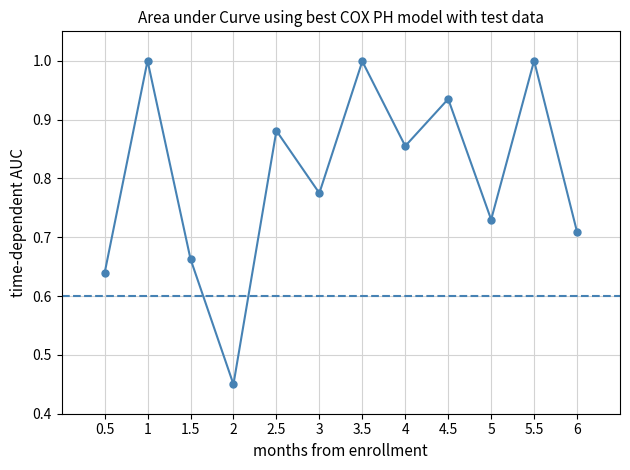

What is the approximate value at 3.5?

1.0